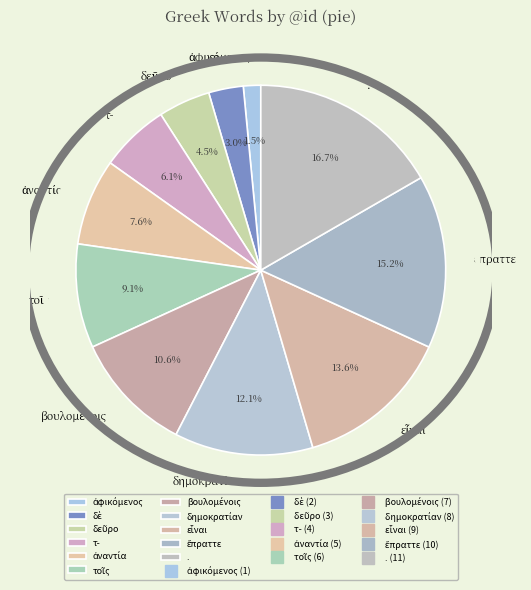

Is there any slice that represents more than half of the pie?

No